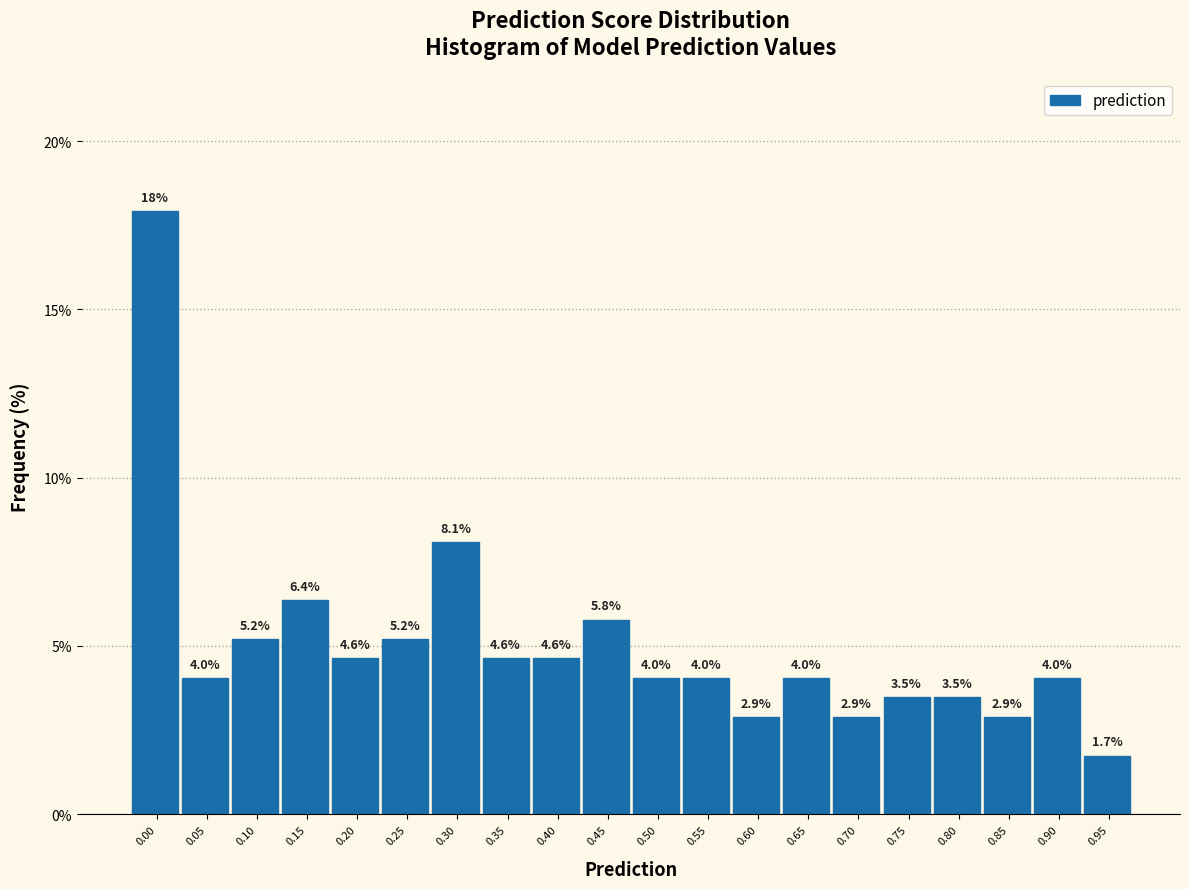

Reading right to left, extract all data points from this chart.

1.7	4.0	2.9	3.5	3.5	2.9	4.0	2.9	4.0	4.0	5.8	4.6	4.6	8.1	5.2	4.6	6.4	5.2	4.0	17.9